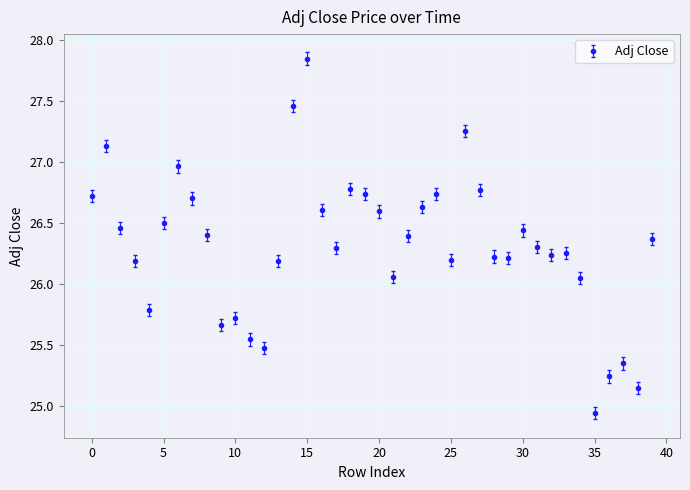

True or false: the data has more than 1 interior local peaks.

True